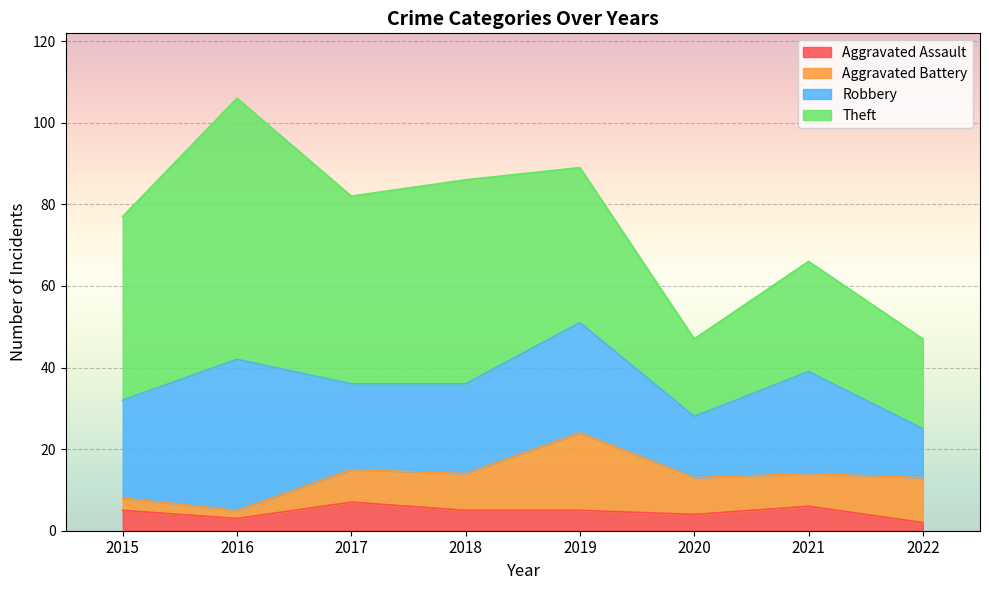

At which category is the sum across all series the highest?

2016